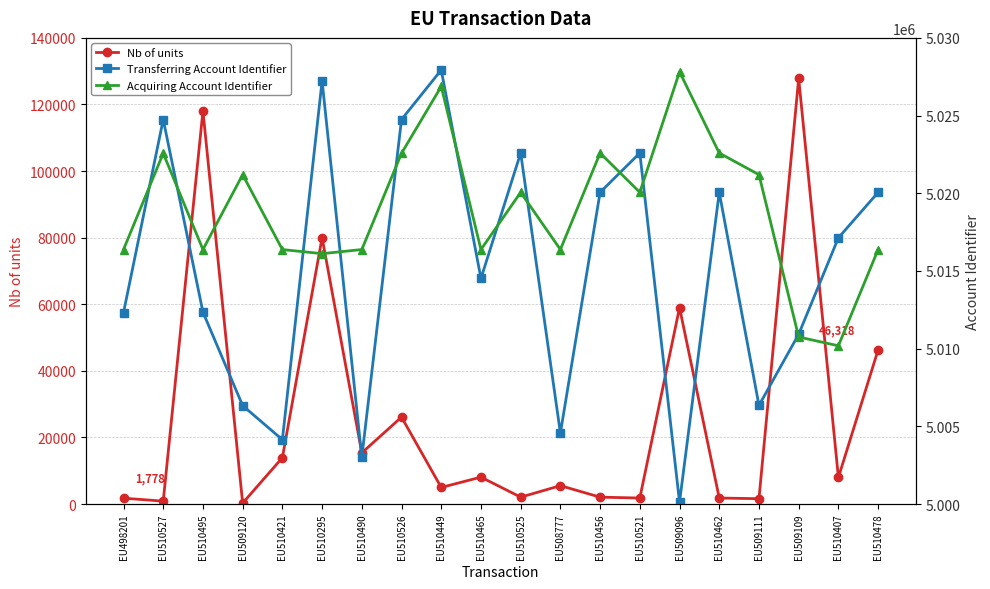

Which series has the largest total across all categories?

Acquiring Account Identifier